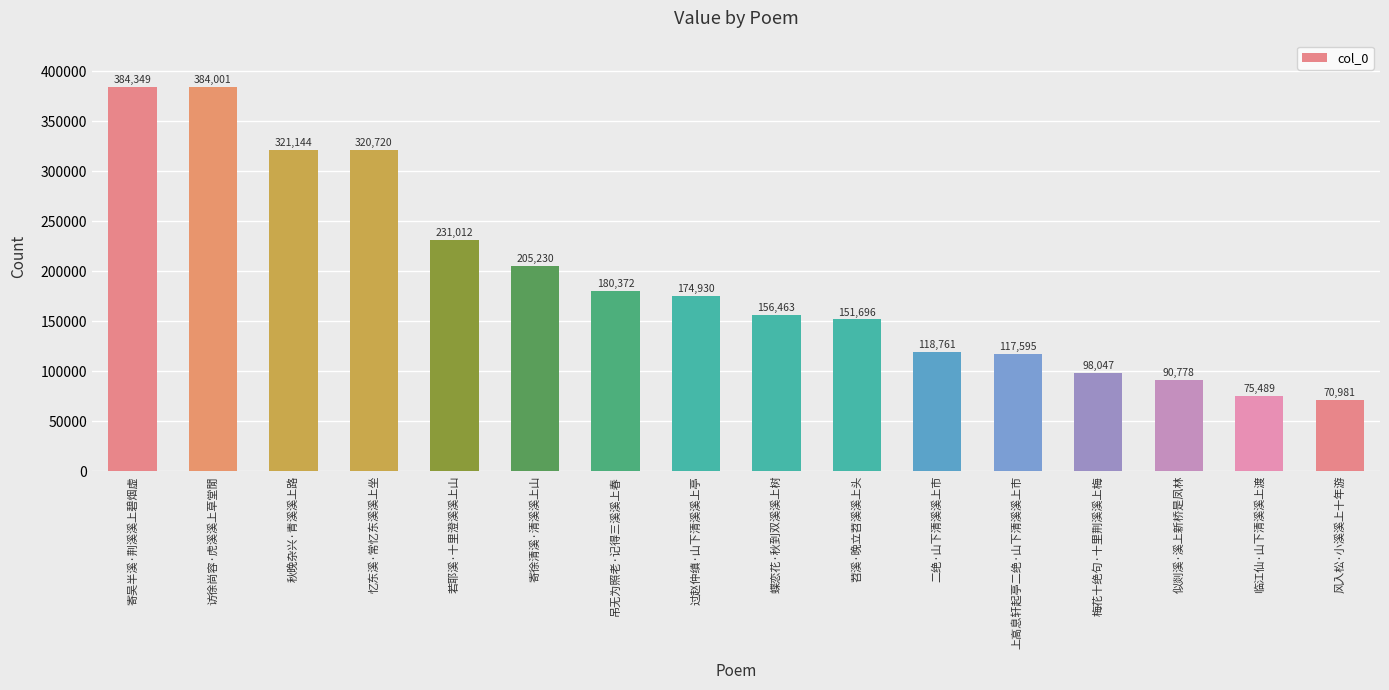

True or false: the data shows 87809 at 若耶溪·十里澄溪溪上山.

False